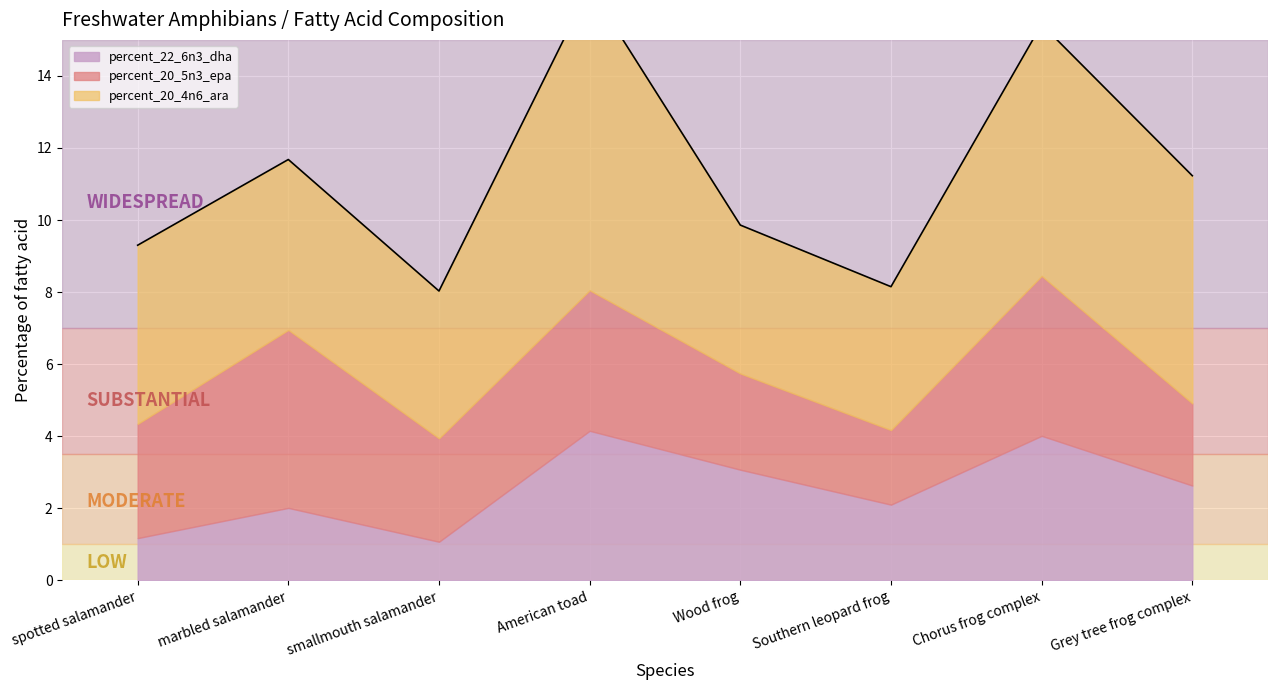

Rank the series by their average value, from lowest to highest.

percent_22_6n3_dha, percent_20_5n3_epa, percent_20_4n6_ara